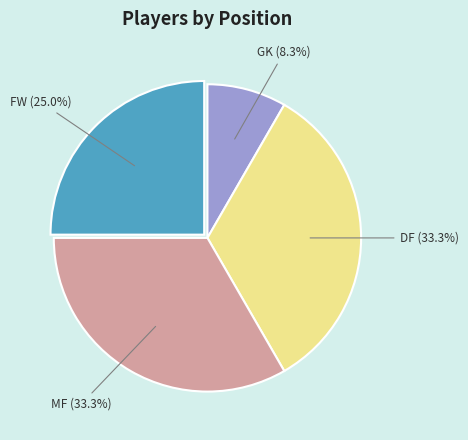

Does any single category account for the majority?

No